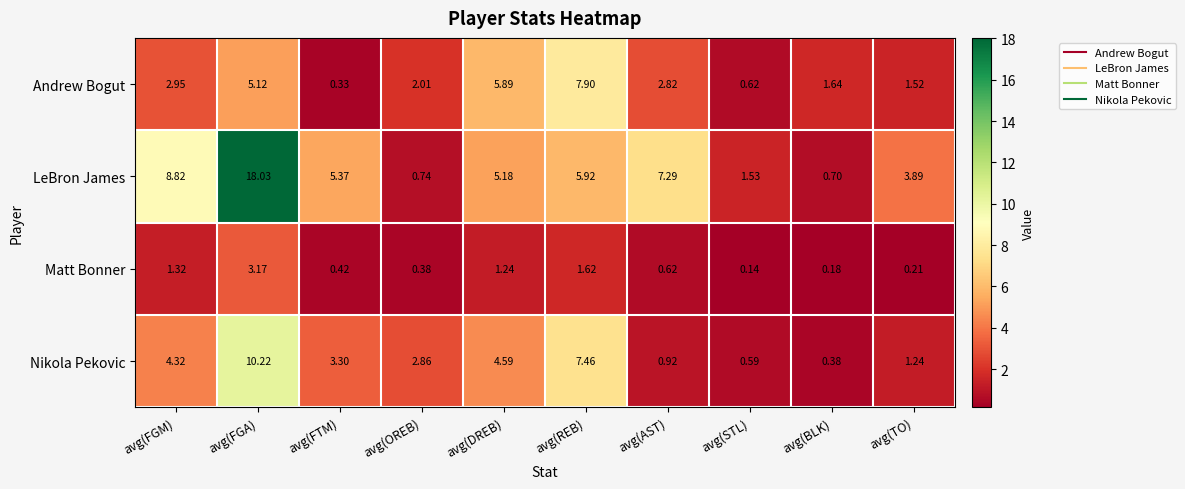

Which series has the largest total across all categories?

LeBron James